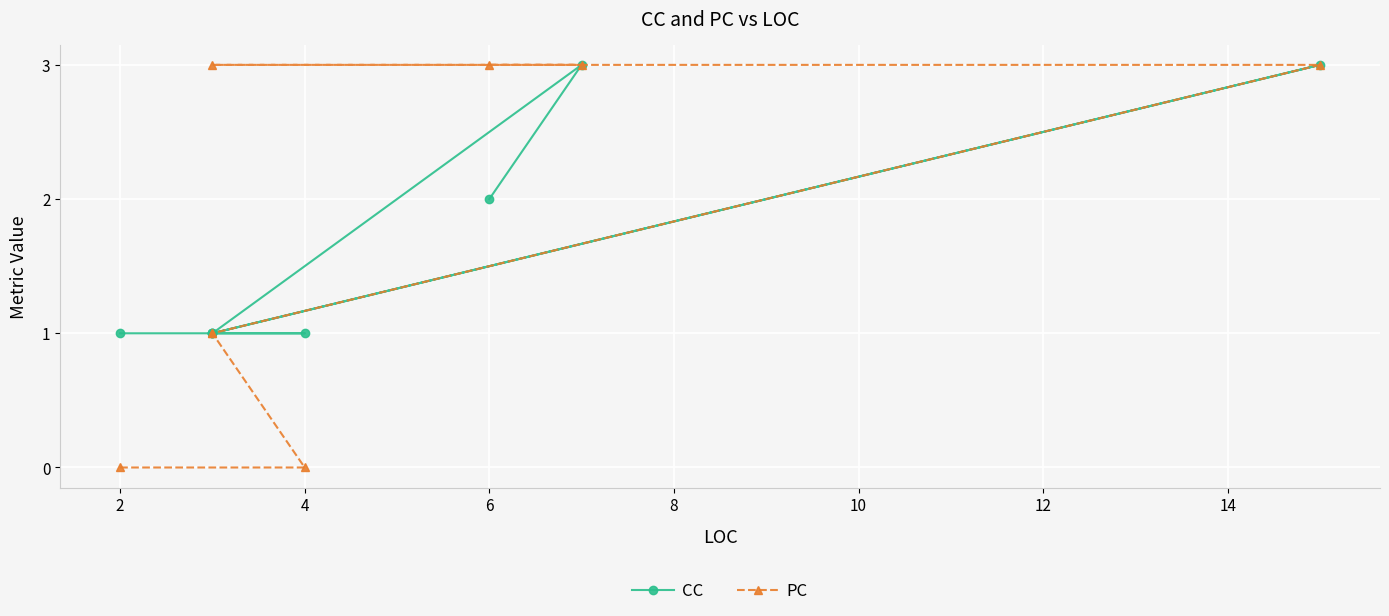

True or false: PC and CC intersect in this chart.

False